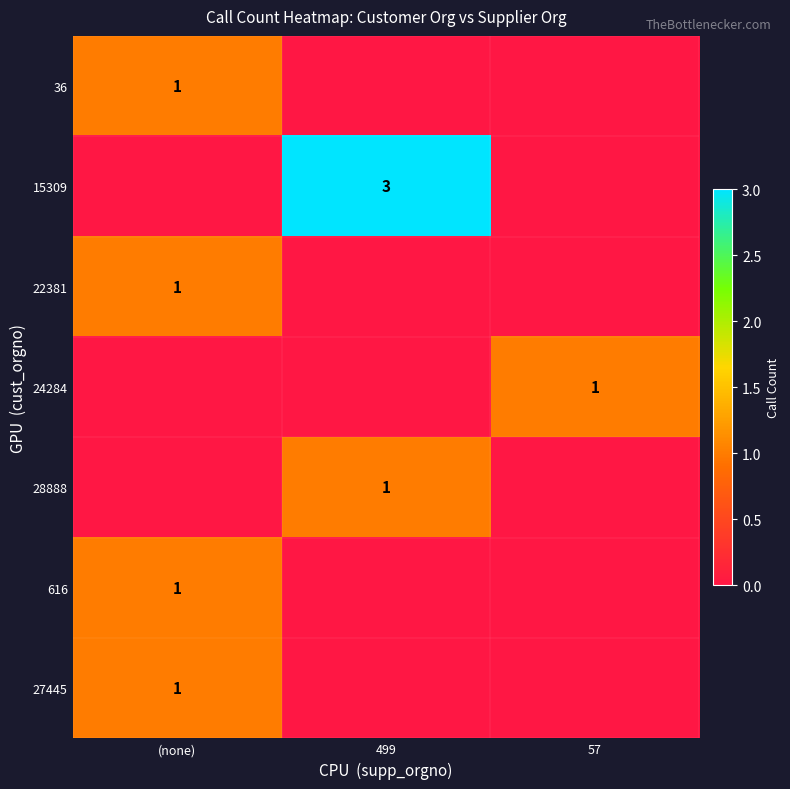

Is it true that 36 equals 2 at (none)?

False